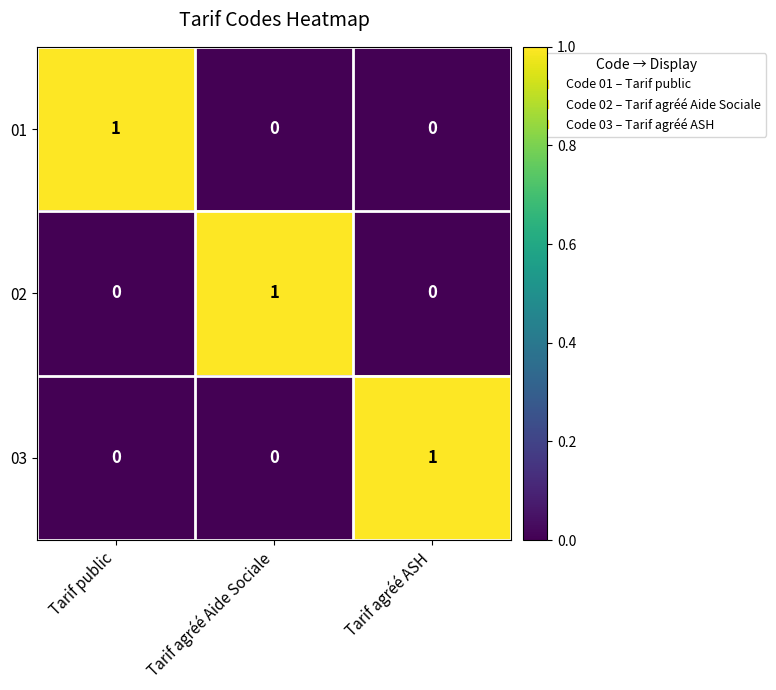

Is the value of 01 at Tarif agréé Aide Sociale greater than the value of 02 at Tarif agréé Aide Sociale?

No